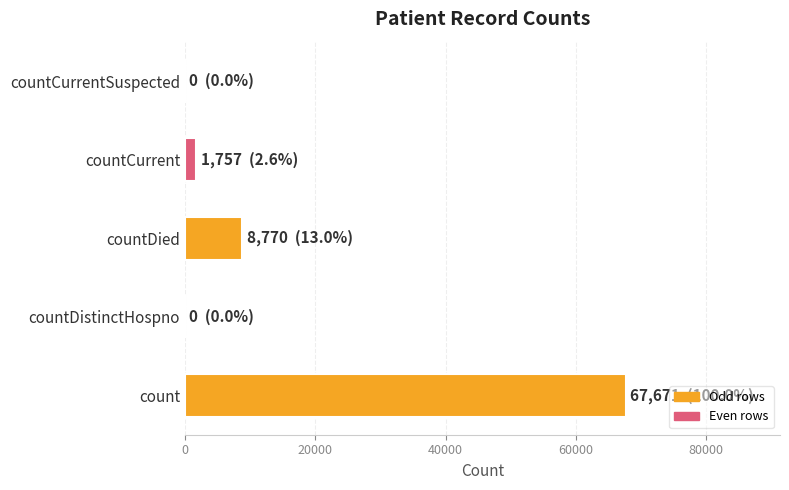

How many distinct data groups are displayed?

1